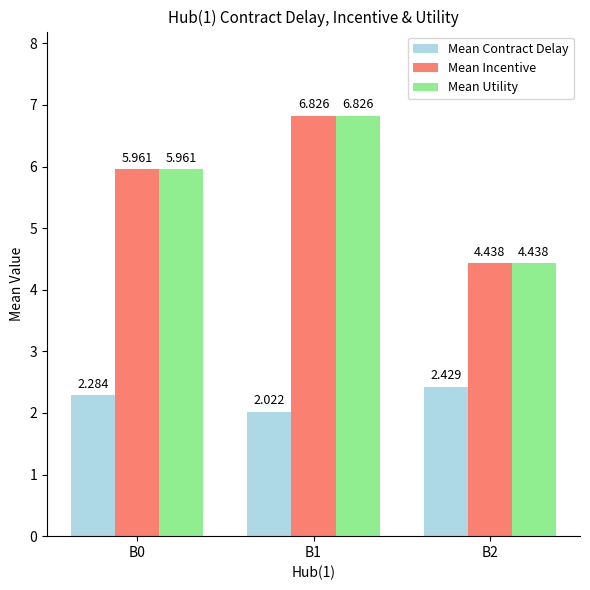

Rank the categories by Mean Contract Delay value from highest to lowest.

B2, B0, B1